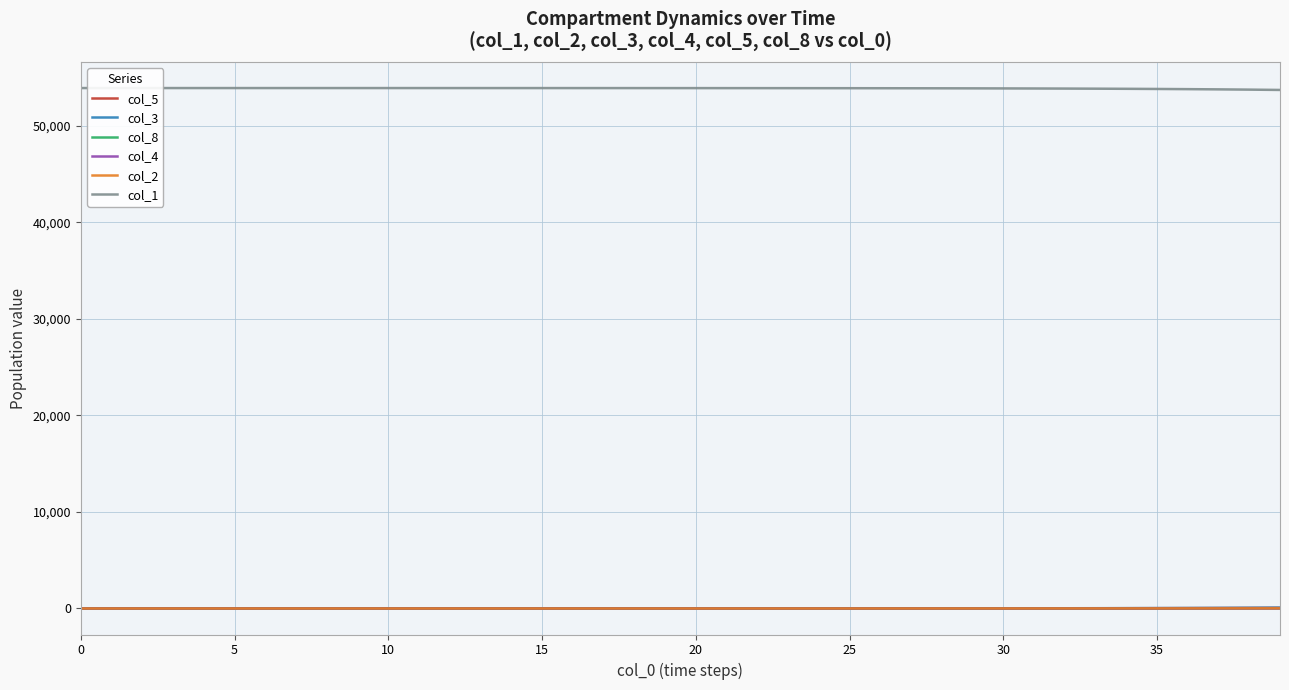

True or false: col_1 and col_8 cross at least once.

False